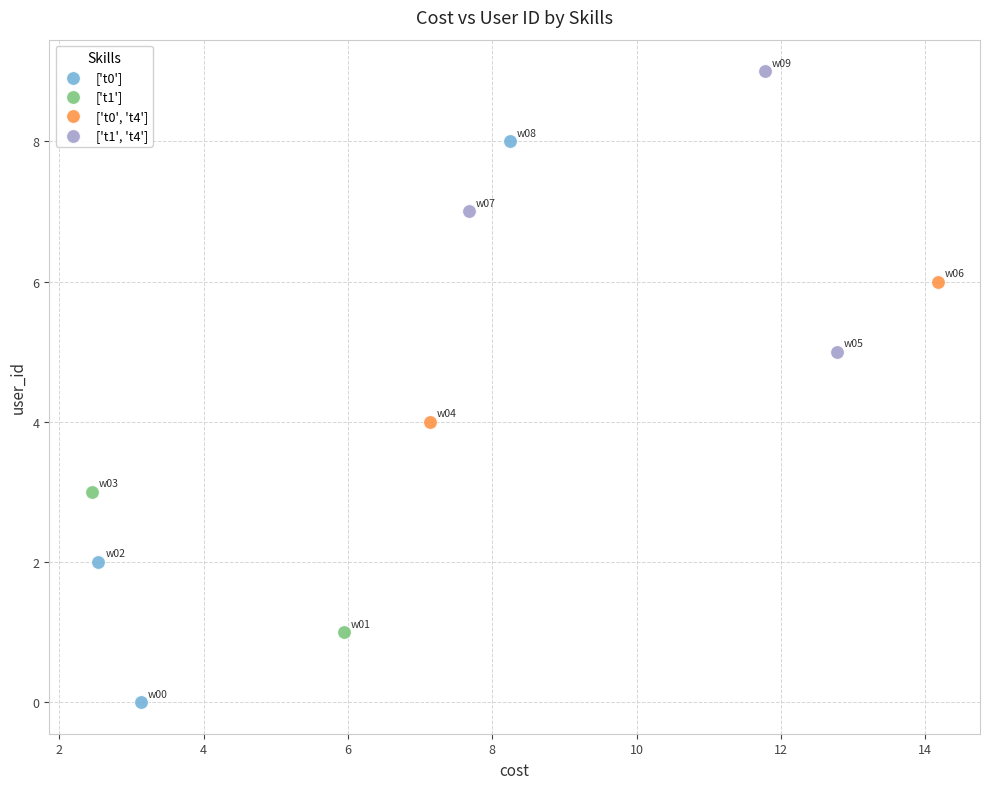

Which series reaches the minimum Y coordinate?

['t0']